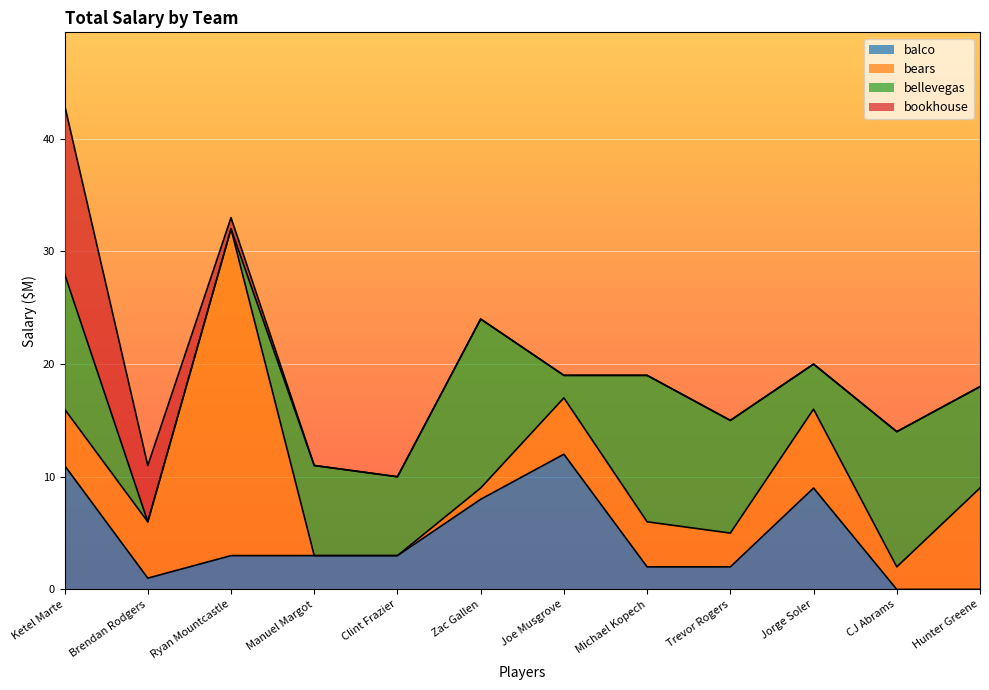

What is the label of the 1st point from the right?

Hunter Greene